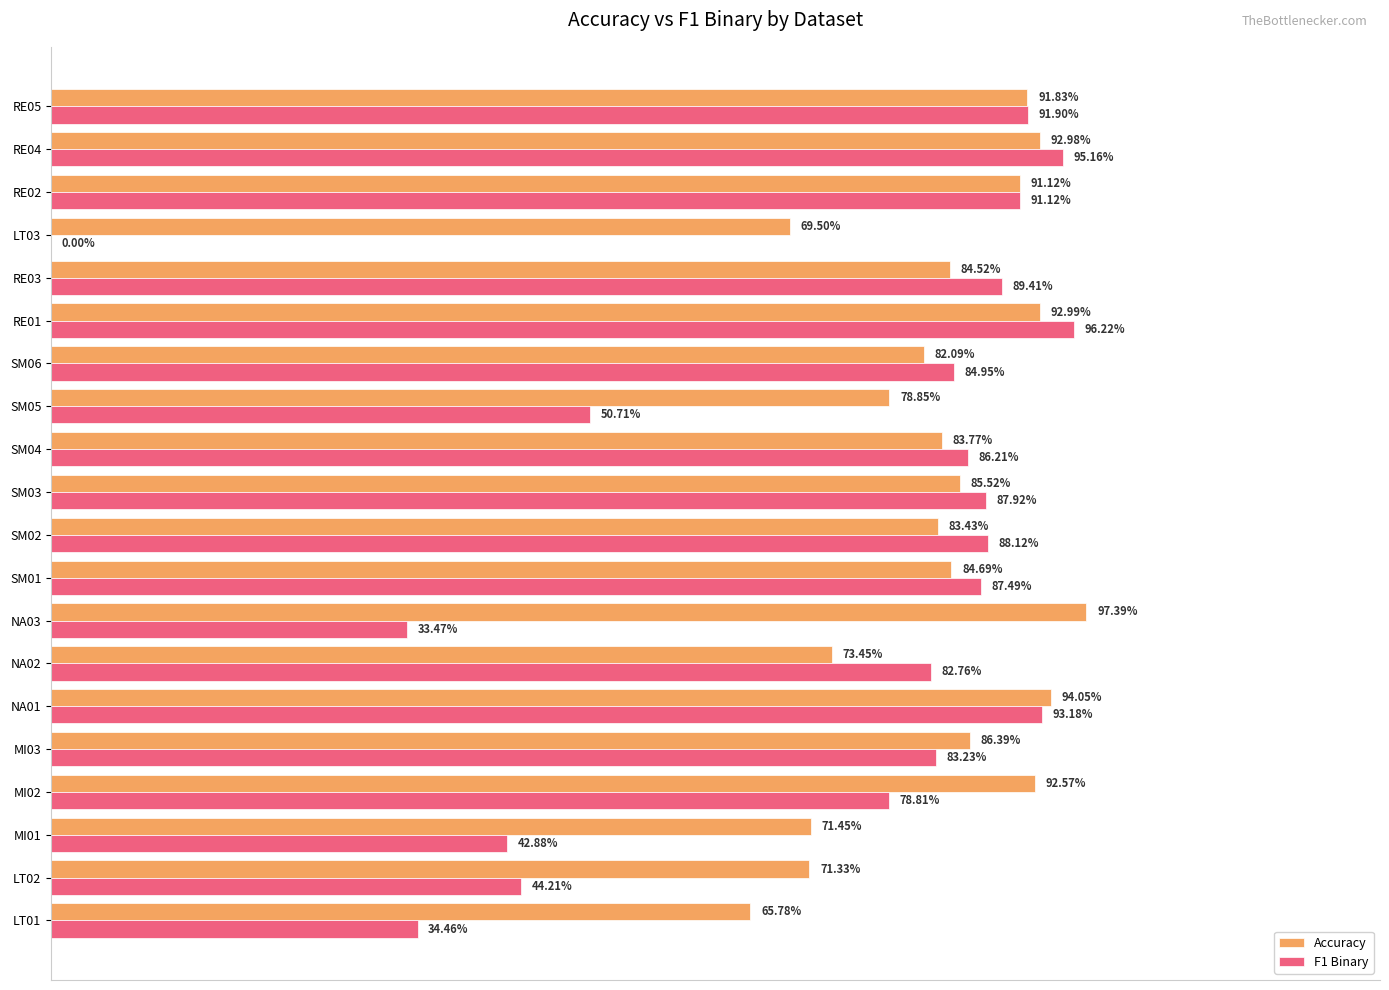

What is the value of the F1 Binary bar at the 20th from the left?

0.9